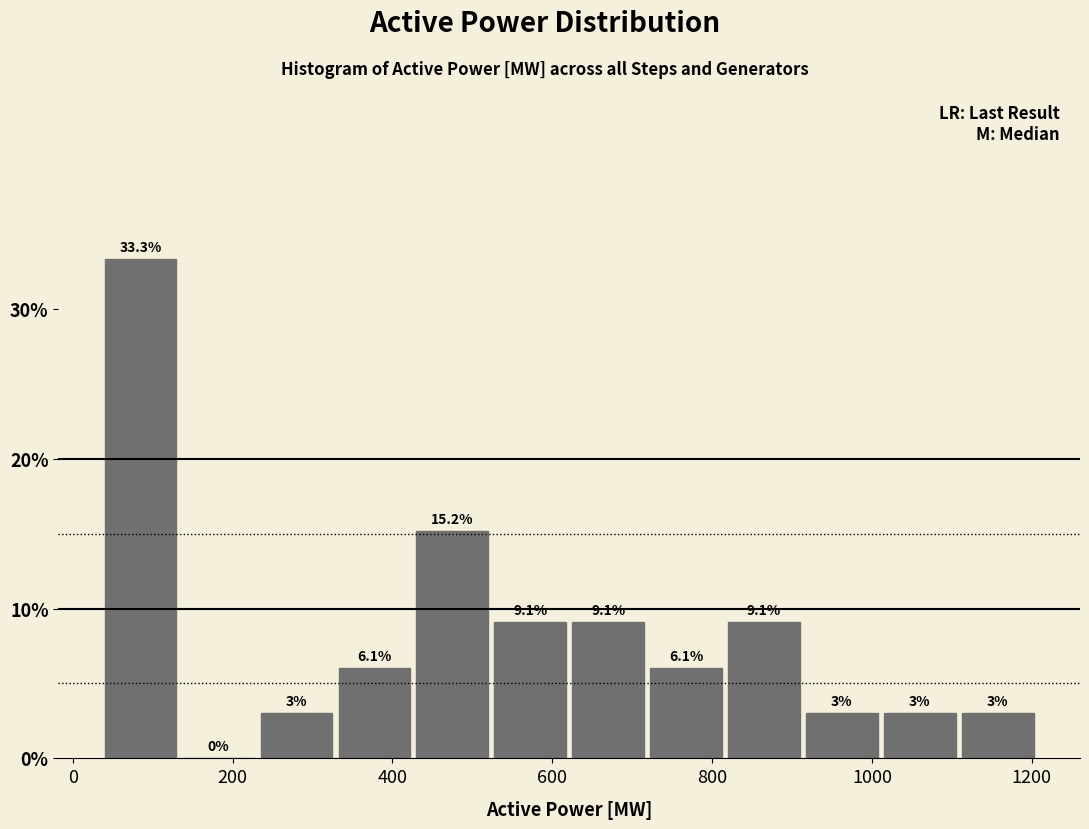

Over which range of the x-axis is the bar tallest?

40 to 140